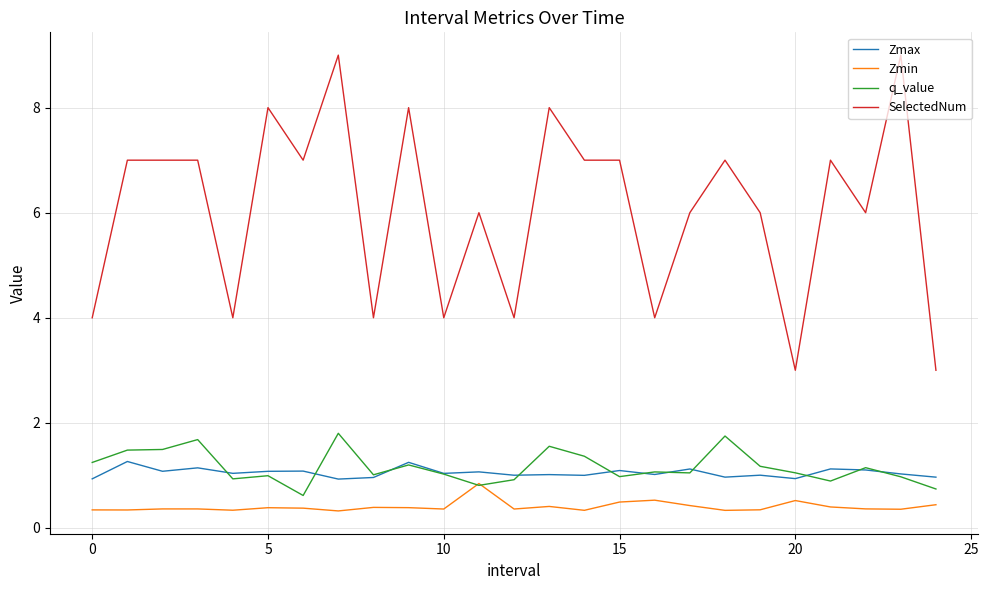

True or false: Zmax and SelectedNum intersect in this chart.

False